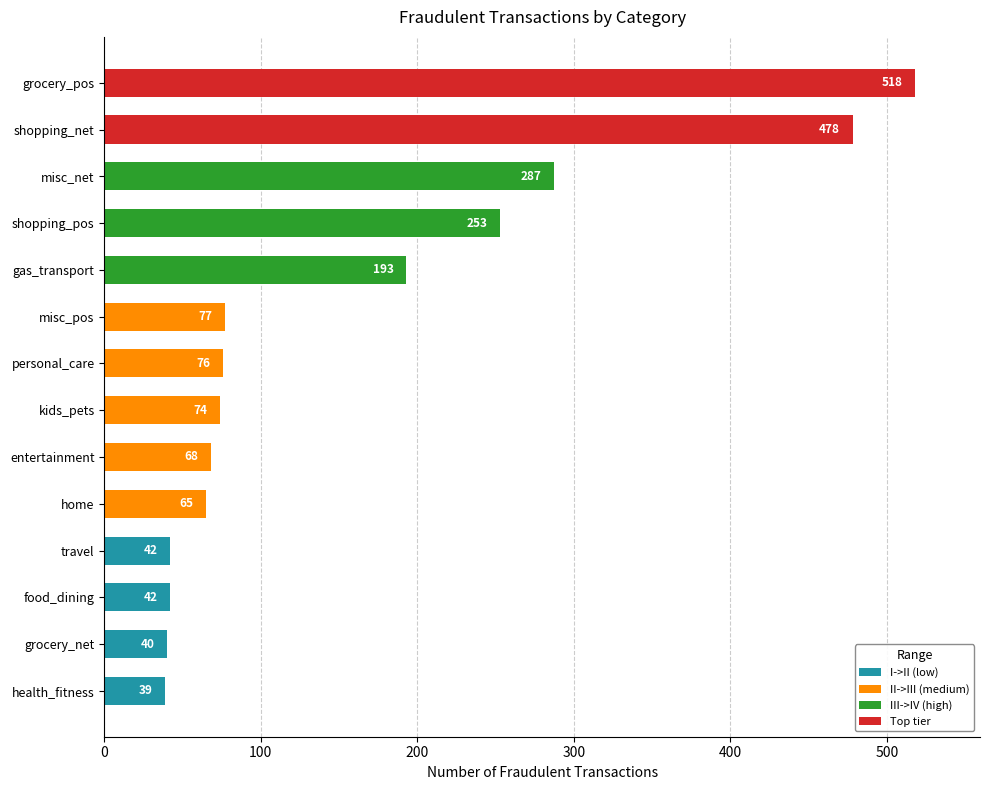

What is the sum of the values at travel and grocery_net?

82